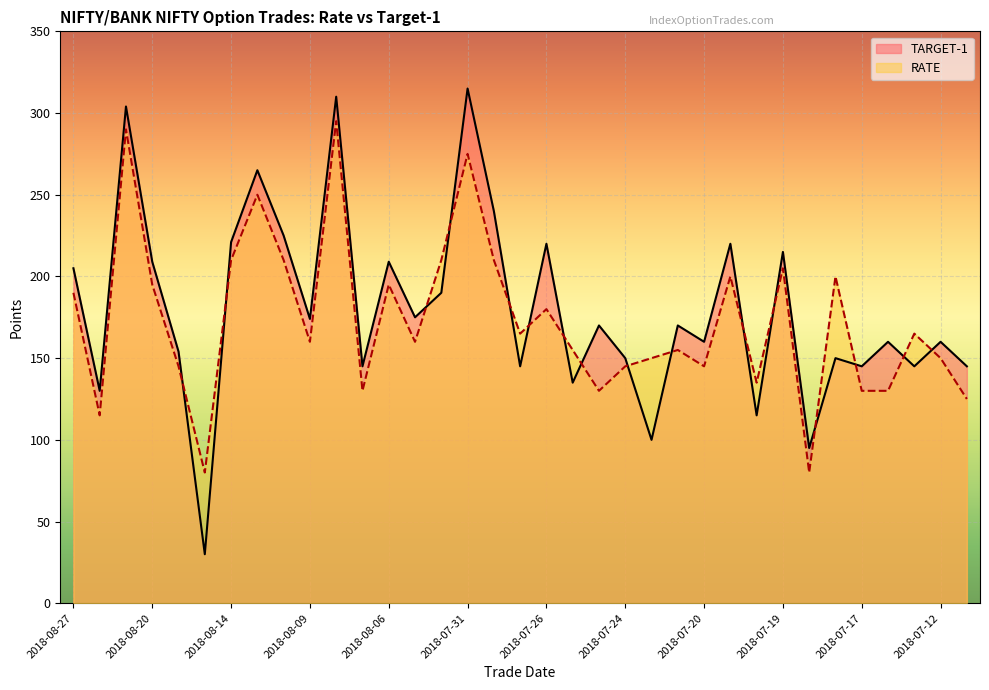

At which category does the data reach its first local peak?

2018-08-21